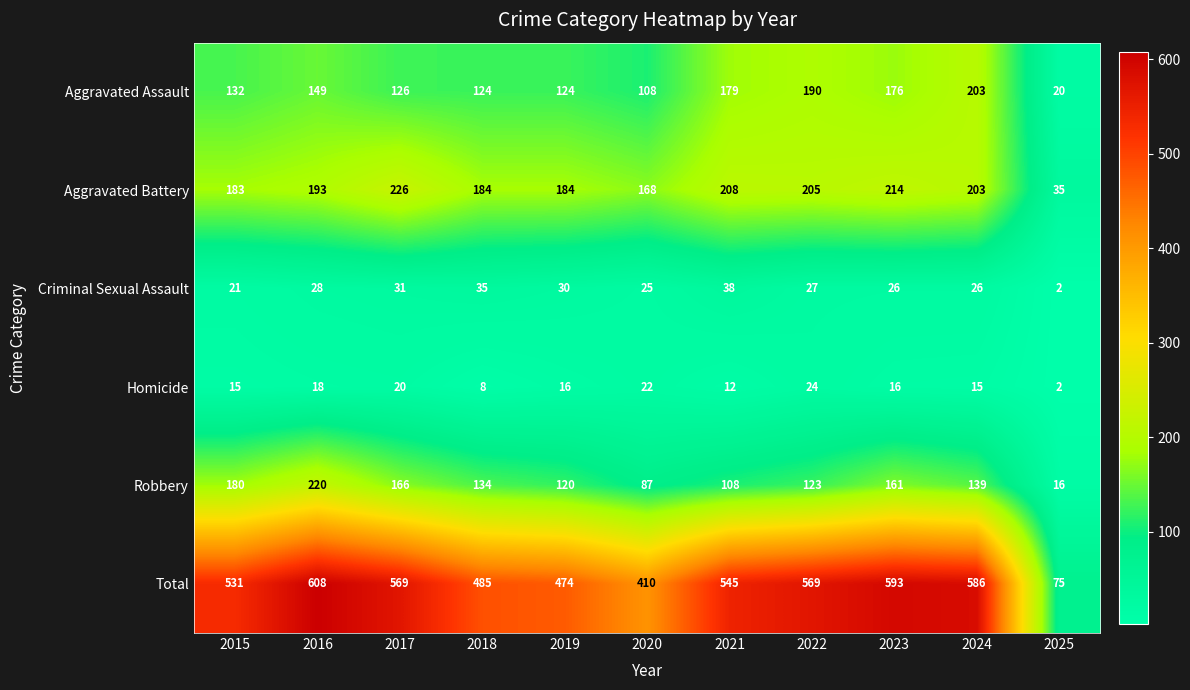

True or false: Aggravated Battery has a value of 193 at 2016.

True